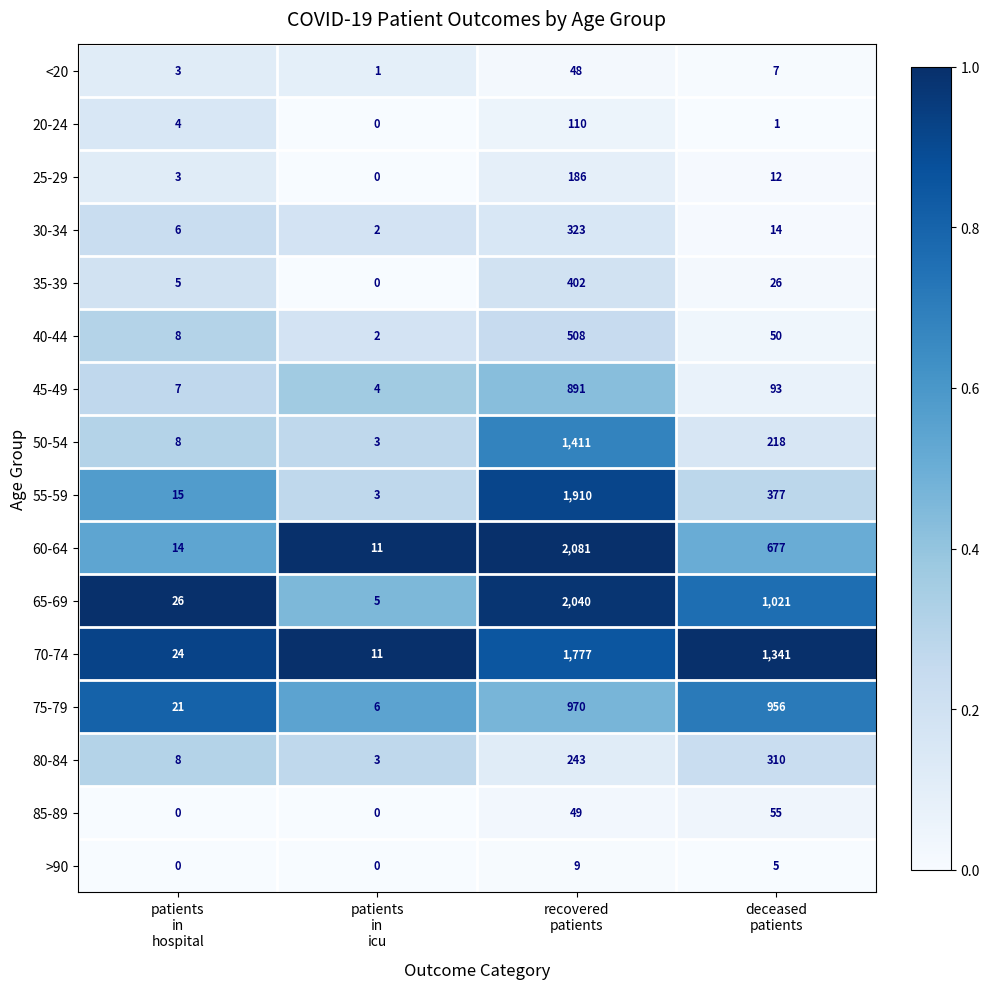

Rank the series by their maximum value, from lowest to highest.

>90, <20, 85-89, 20-24, 25-29, 80-84, 30-34, 35-39, 40-44, 45-49, 75-79, 50-54, 70-74, 55-59, 65-69, 60-64